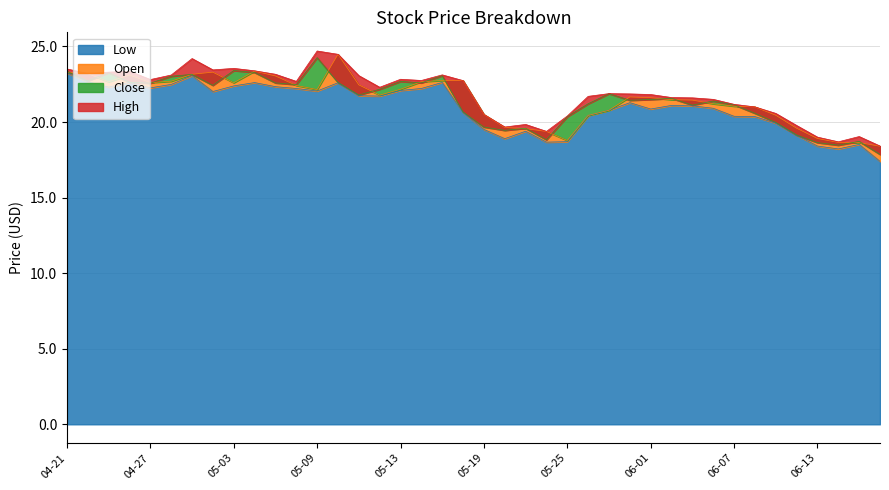

What is the minimum value for Low?

17.4